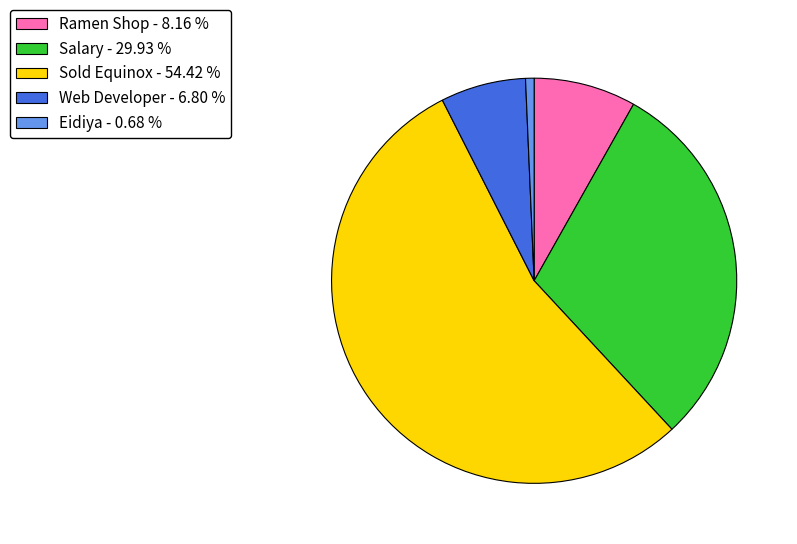

True or false: Eidiya accounts for 1% of the total.

True